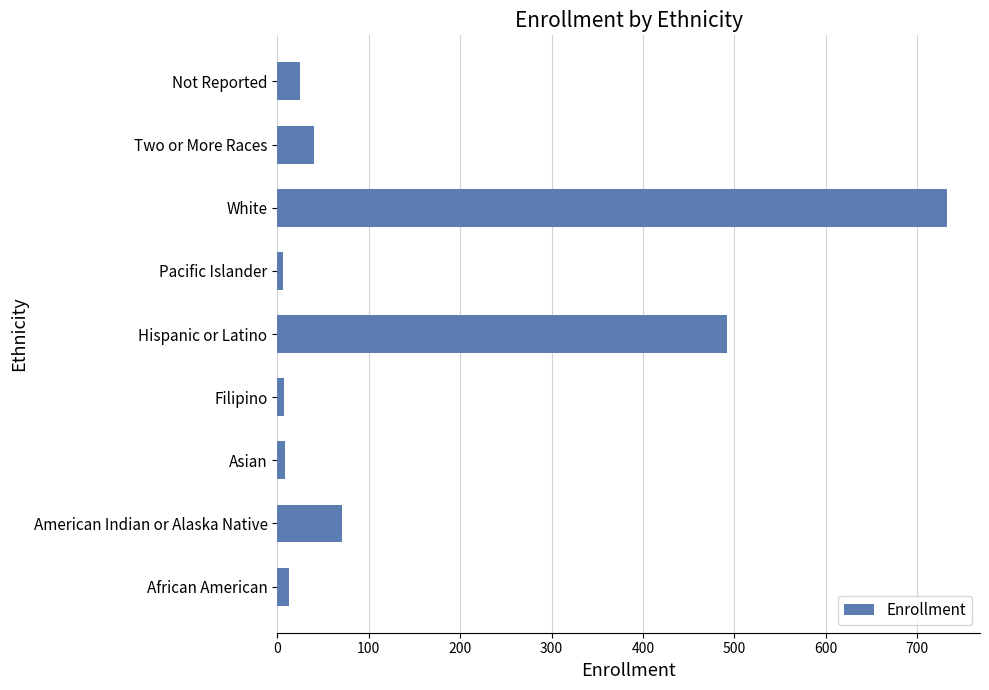

At which label is the value closest to 369?

Hispanic or Latino